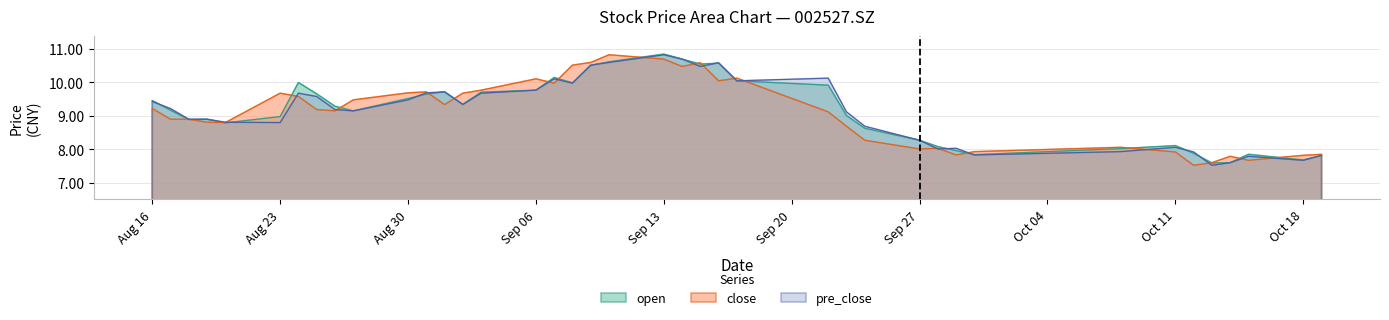

How many lines are shown in the chart?

3